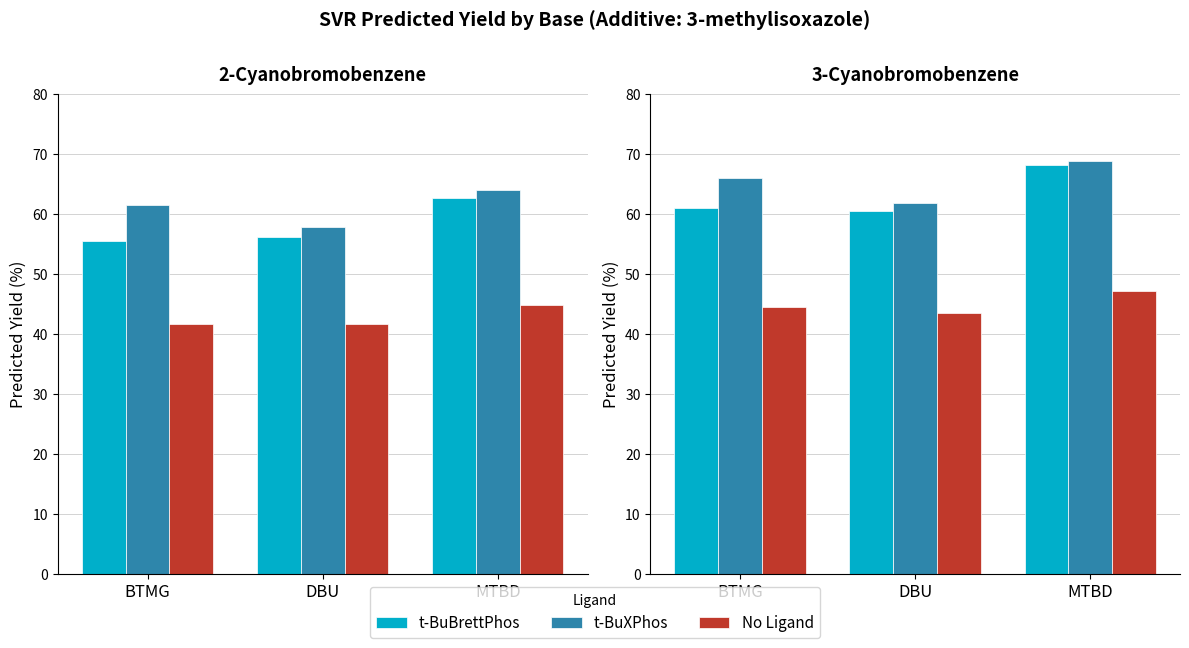

At which category is the sum across all series the highest?

MTBD